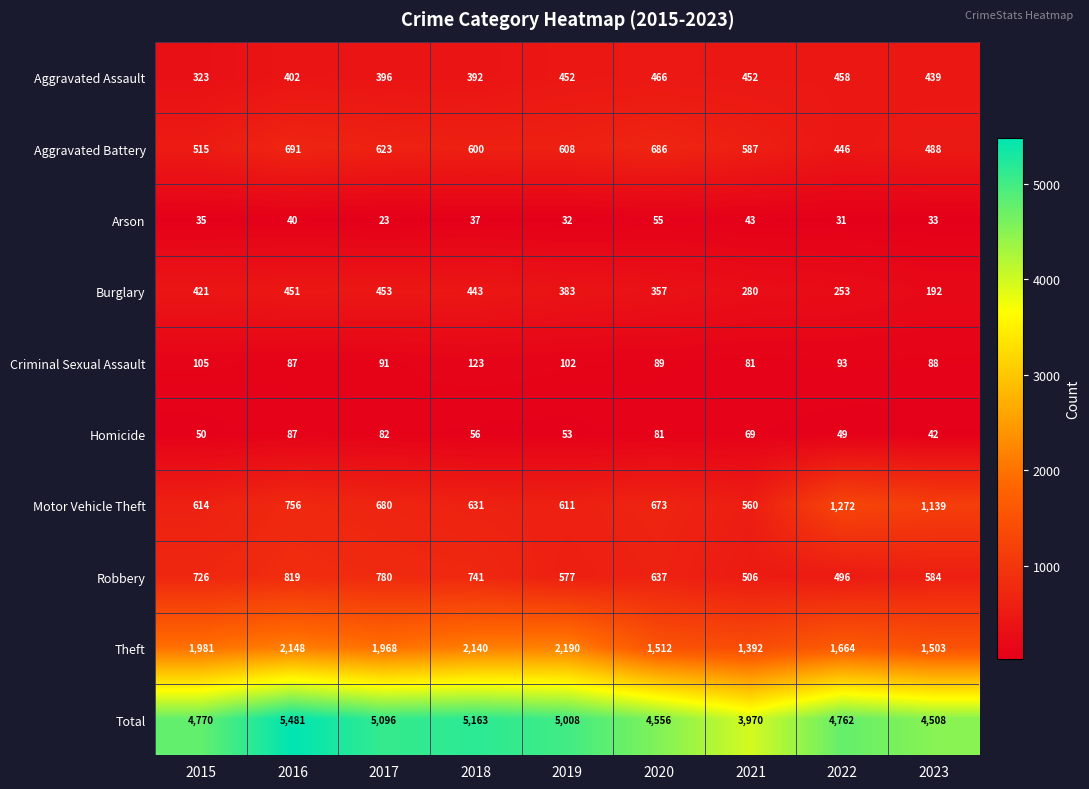

What is the highest value of the Homicide series?

87